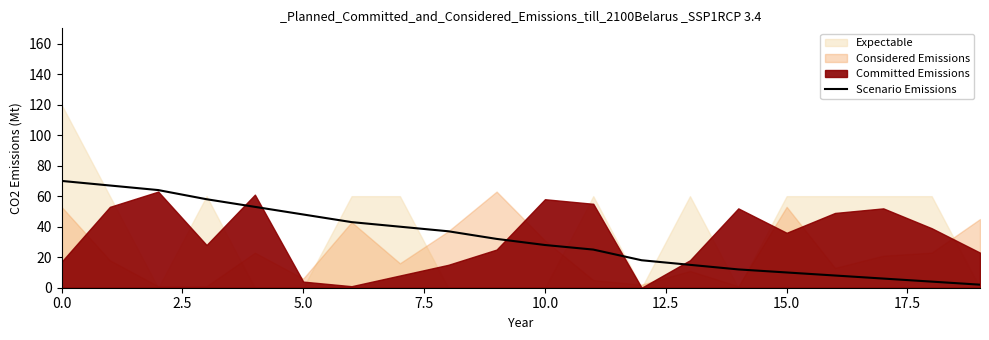

The Scenario Emissions series shows 78 at 5.0. True or false?

False